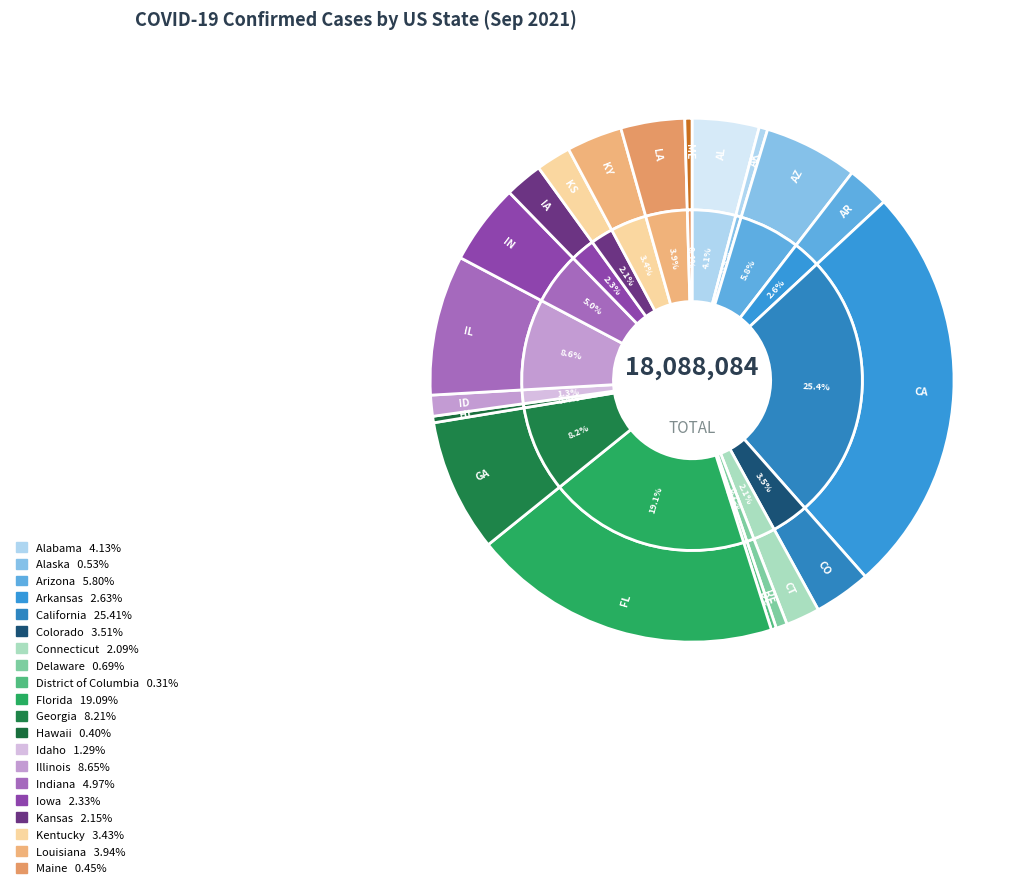

Combined, do Florida and Arkansas account for over 50%?

No